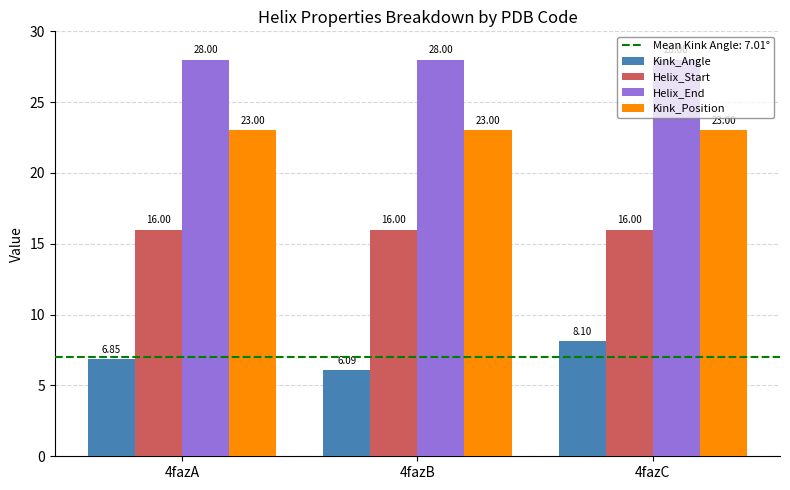

What is the minimum value for Kink_Position?

23.0